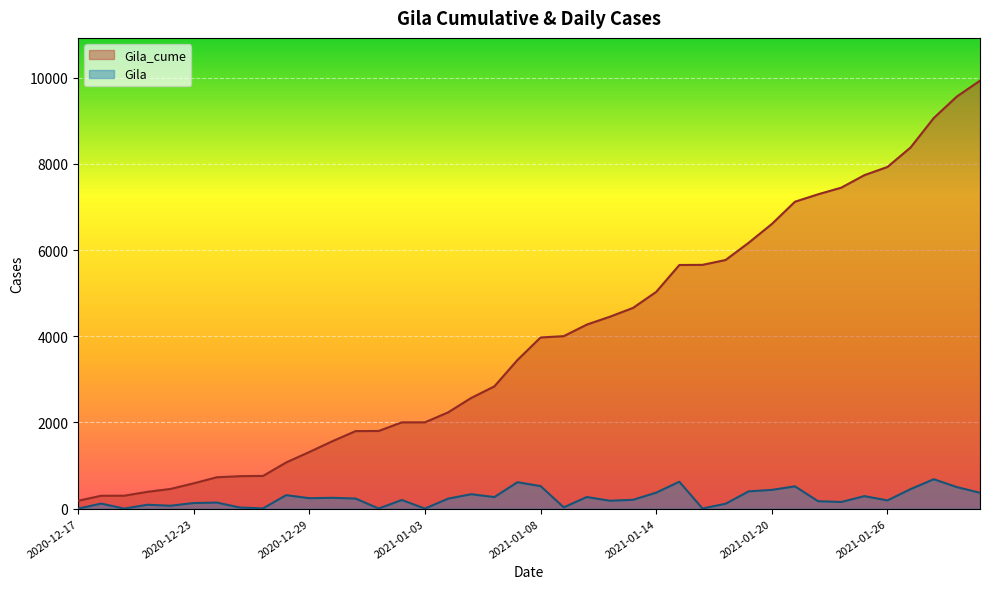

Reading left to right, transcribe all the data shown in this chart.

Gila_cume: 2020-12-17=182	2020-12-18=299	2020-12-20=300	2020-12-21=390	2020-12-22=457	2020-12-23=587	2020-12-24=728	2020-12-26=753	2020-12-27=759	2020-12-28=1072	2020-12-29=1314	2020-12-30=1565	2020-12-31=1799	2021-01-01=1802	2021-01-02=2002	2021-01-03=2003	2021-01-04=2234	2021-01-05=2569	2021-01-06=2837	2021-01-07=3450	2021-01-08=3973	2021-01-09=4003	2021-01-11=4272	2021-01-12=4455	2021-01-13=4660	2021-01-14=5031	2021-01-15=5655	2021-01-16=5658	2021-01-18=5771	2021-01-19=6172	2021-01-20=6607	2021-01-21=7124	2021-01-22=7296	2021-01-23=7450	2021-01-25=7740	2021-01-26=7931	2021-01-27=8384	2021-01-28=9066	2021-01-29=9566	2021-01-30=9933
Gila: 2020-12-17=0	2020-12-18=117	2020-12-20=1	2020-12-21=90	2020-12-22=67	2020-12-23=130	2020-12-24=141	2020-12-26=25	2020-12-27=6	2020-12-28=313	2020-12-29=242	2020-12-30=251	2020-12-31=234	2021-01-01=3	2021-01-02=200	2021-01-03=1	2021-01-04=231	2021-01-05=335	2021-01-06=268	2021-01-07=613	2021-01-08=523	2021-01-09=30	2021-01-11=269	2021-01-12=183	2021-01-13=205	2021-01-14=371	2021-01-15=624	2021-01-16=3	2021-01-18=113	2021-01-19=401	2021-01-20=435	2021-01-21=517	2021-01-22=172	2021-01-23=154	2021-01-25=290	2021-01-26=191	2021-01-27=453	2021-01-28=682	2021-01-29=500	2021-01-30=367